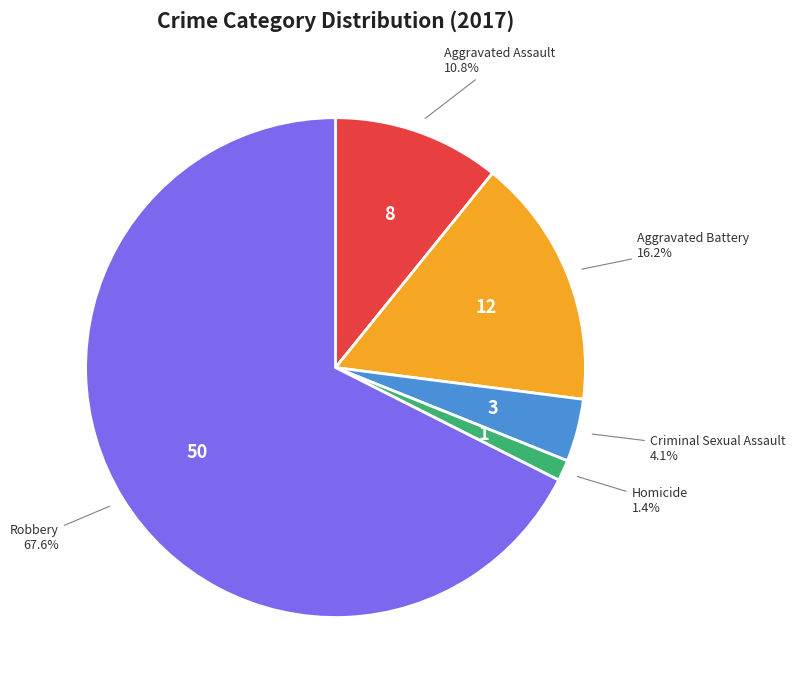

To the nearest percent, what portion does Robbery represent?

68%